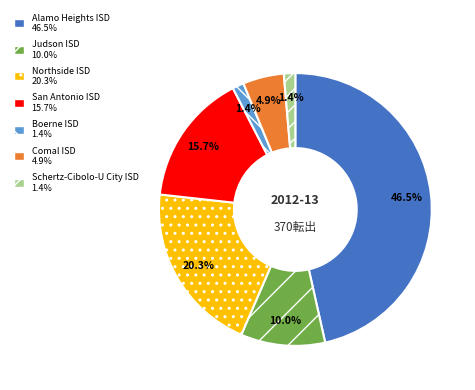

To the nearest percent, what percentage of the pie is San Antonio ISD?

16%